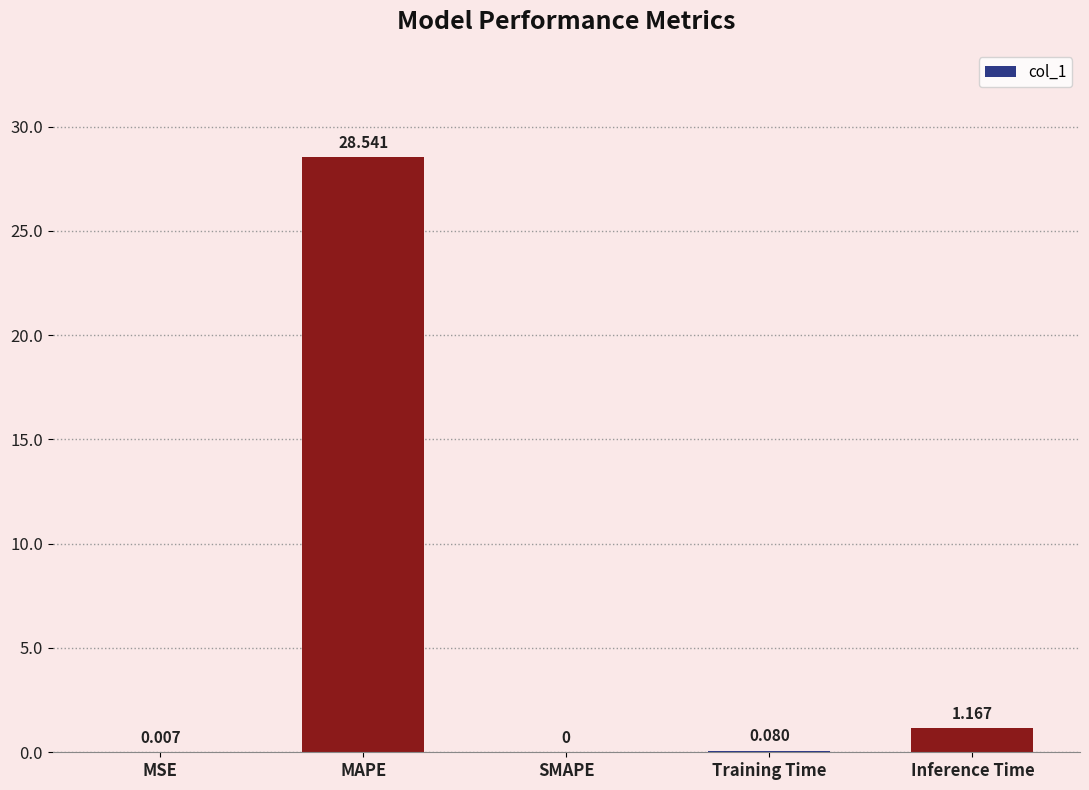

Which has a higher value, MSE or SMAPE?

MSE